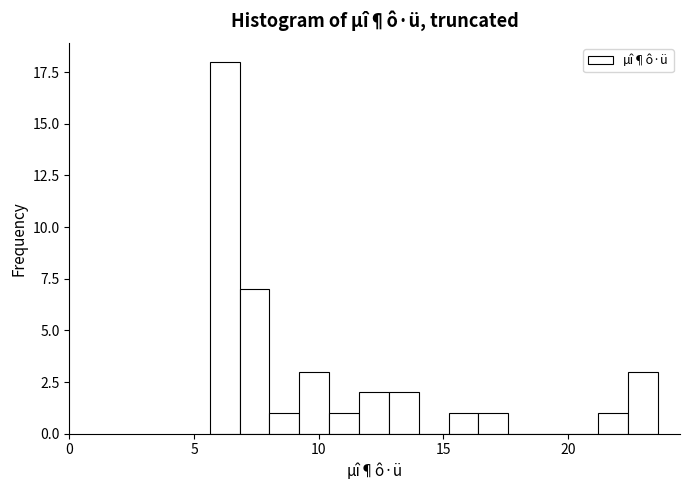

Around what value on the x-axis is the tallest bar? Give the approximate position of its centre, as read against the axis.

6.0